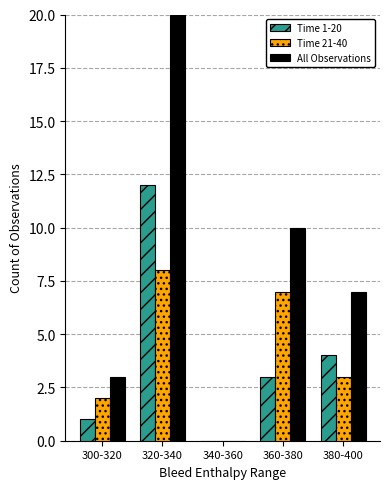

Which series changed the most between 340-360 and 360-380?

All Observations